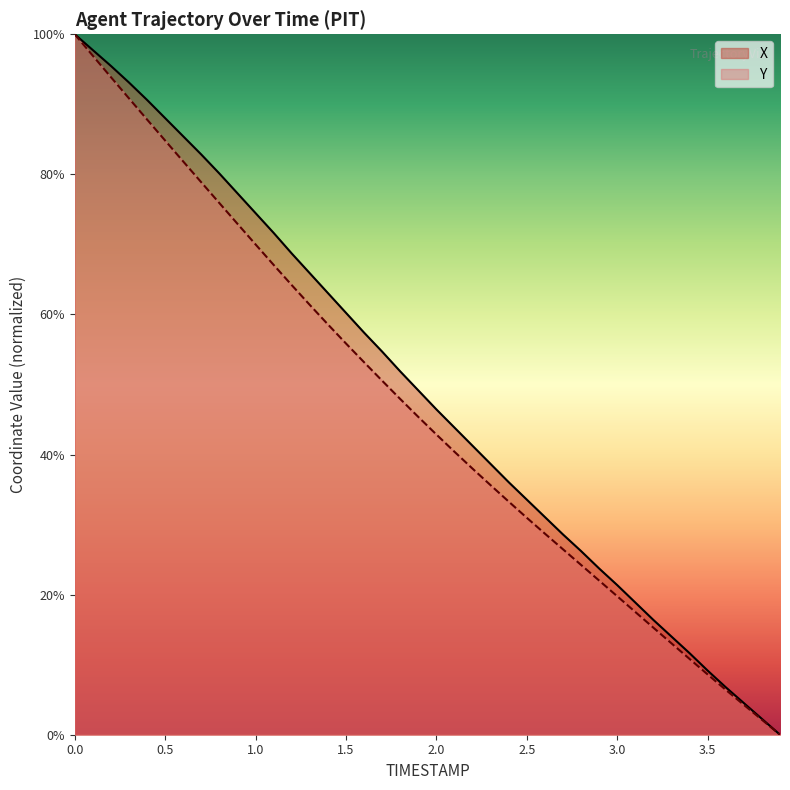

What is the difference between the X values at 2.6 and 1.3?

34.8